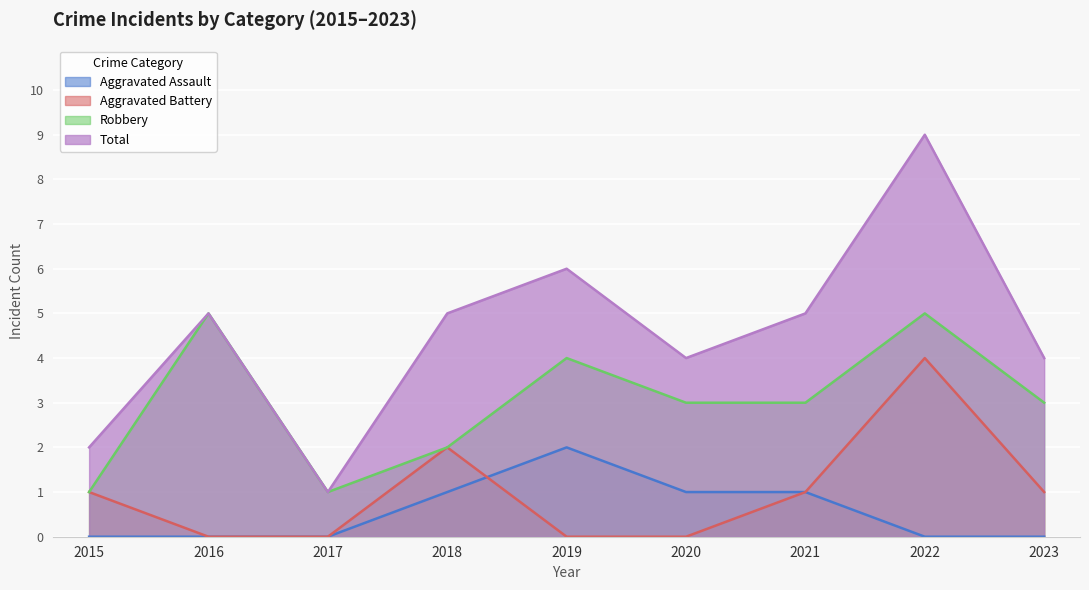

At which label does Robbery reach its minimum?

2015